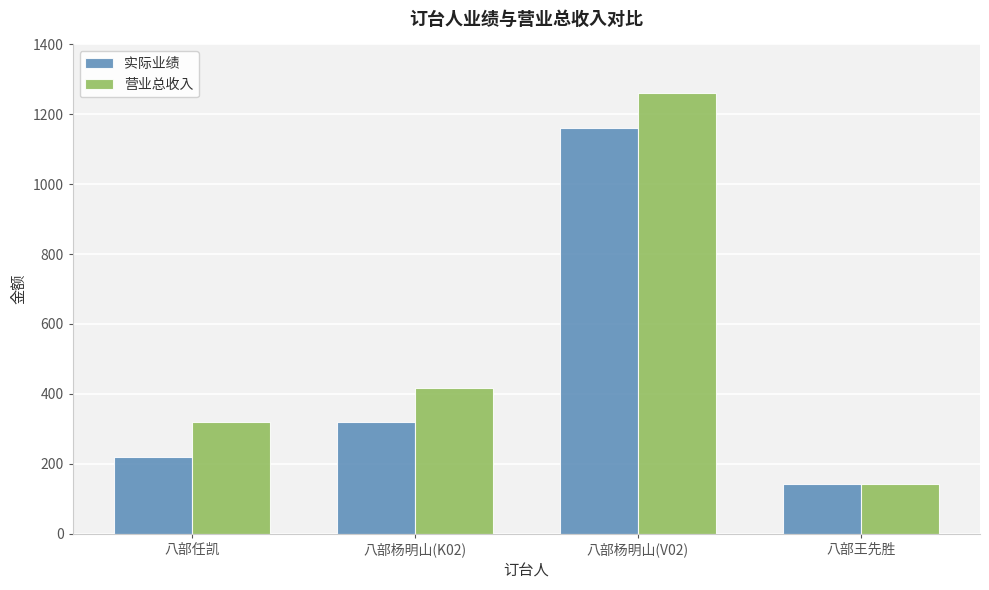

Which series has the widest spread of values?

营业总收入